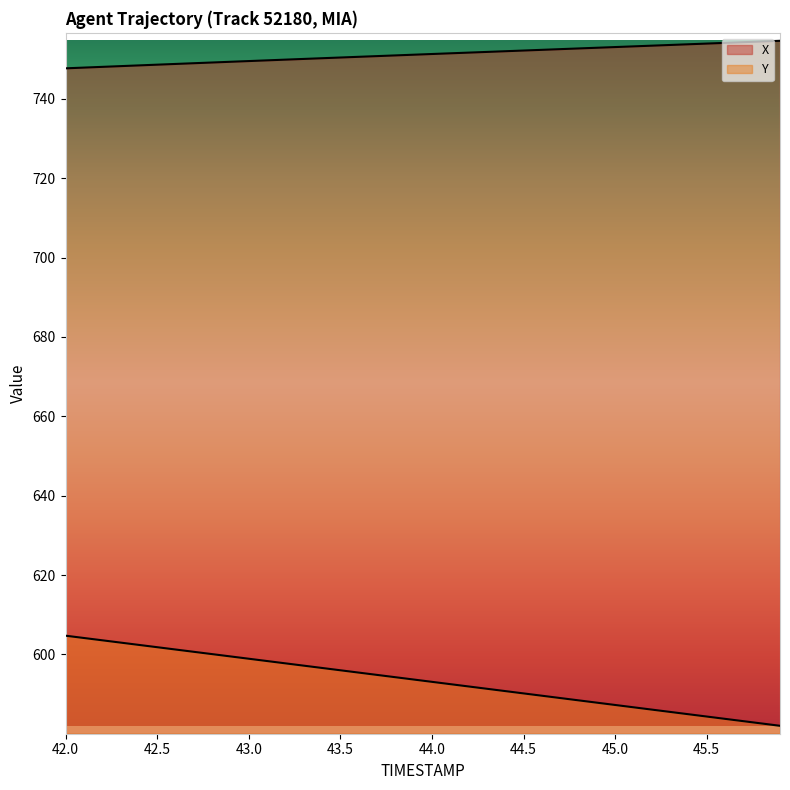

How many lines are shown in the chart?

2